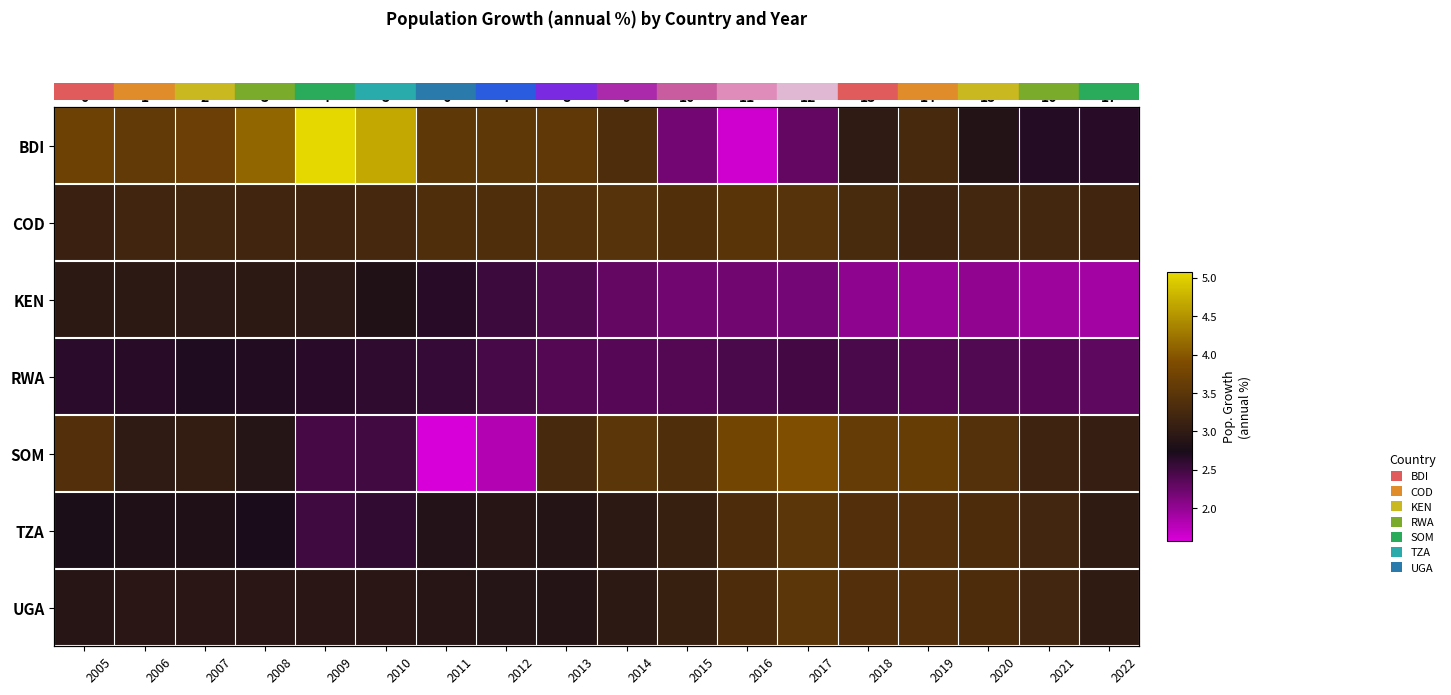

Where is SOM nearest to the value 2?

2012